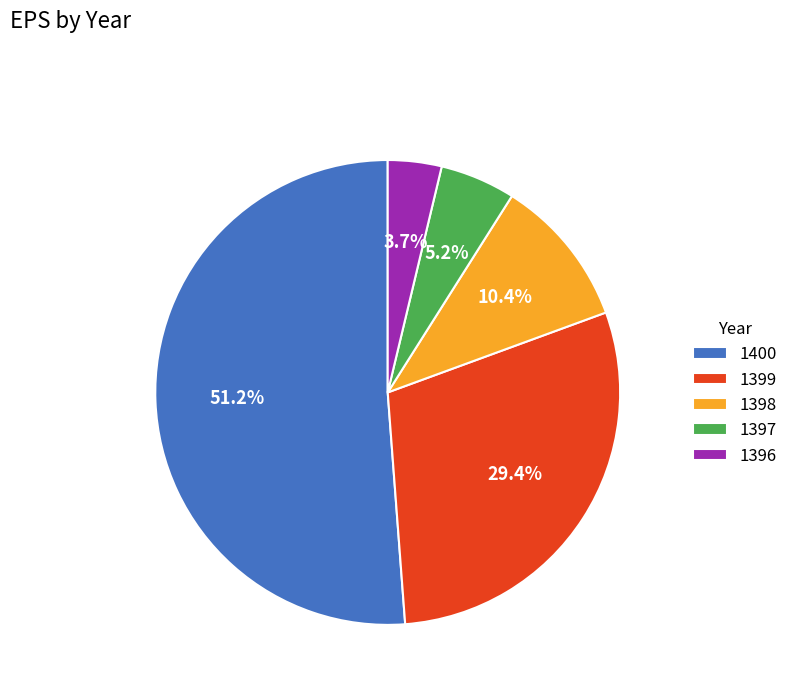

To the nearest percent, what is the combined percentage of 1399 and 1398?

40%